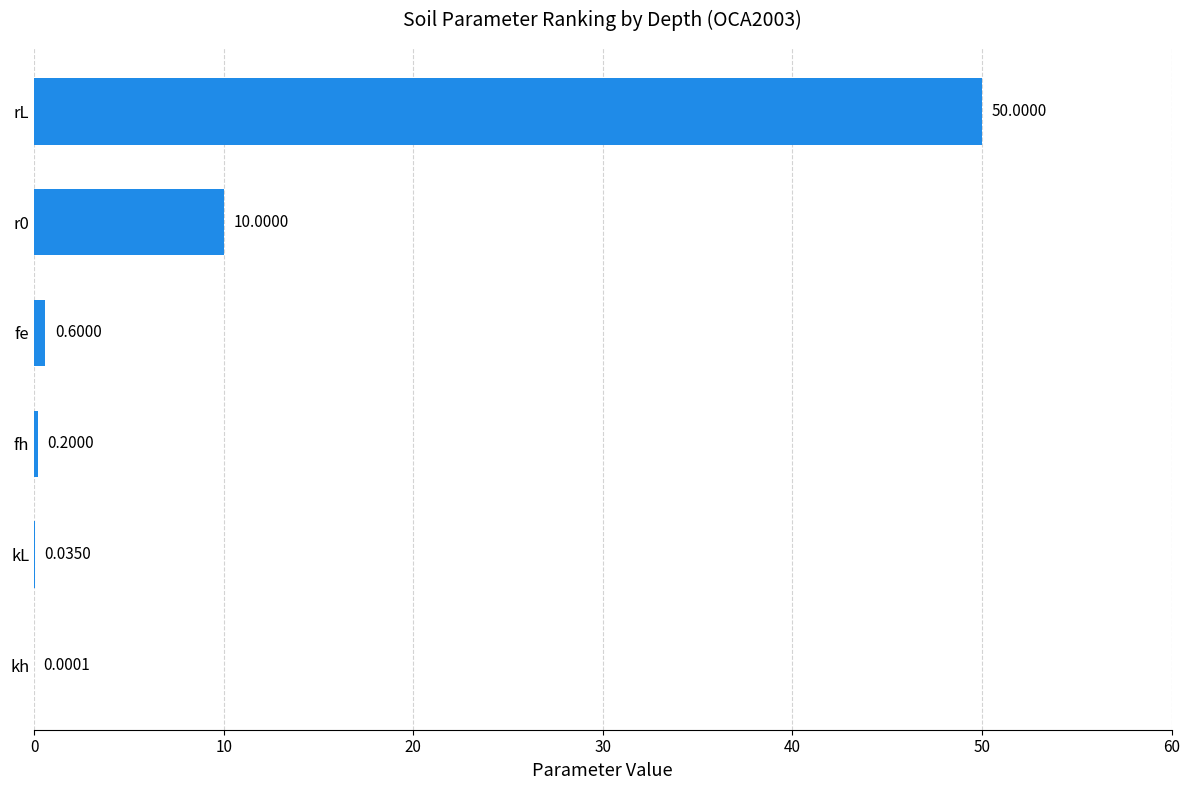

Between fh and rL, which is larger?

rL